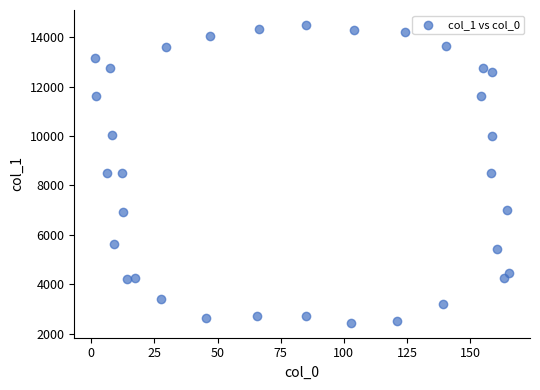

What is the range of X values (max minus min)?

164.0